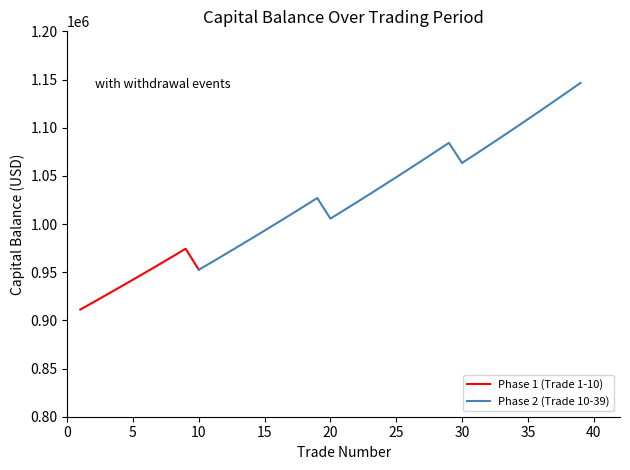

How many values are below 1018435?

19